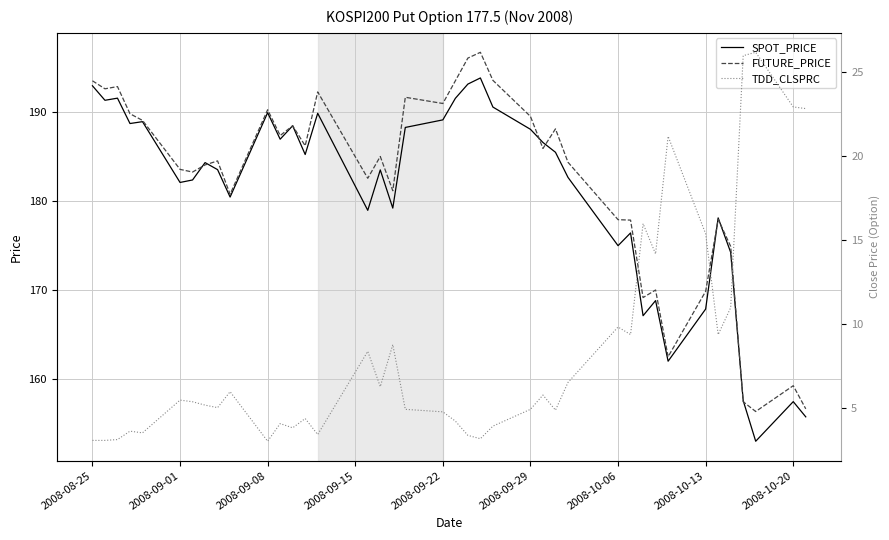

What is the maximum value for FUTURE_PRICE?

196.8